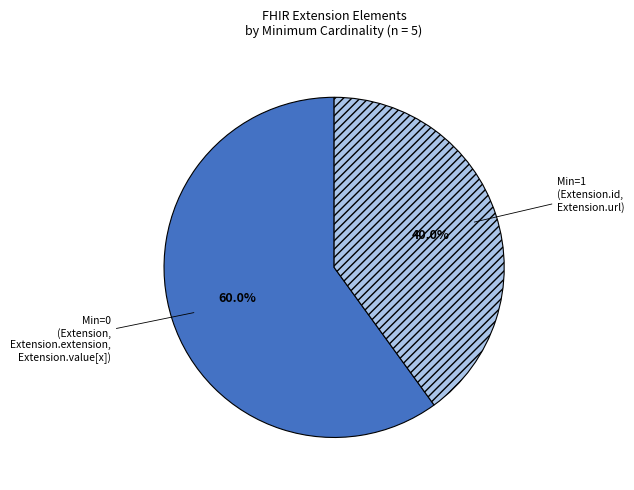

What is the majority slice?

Min=0 (Extension, Extension.extension, Extension.value[x])